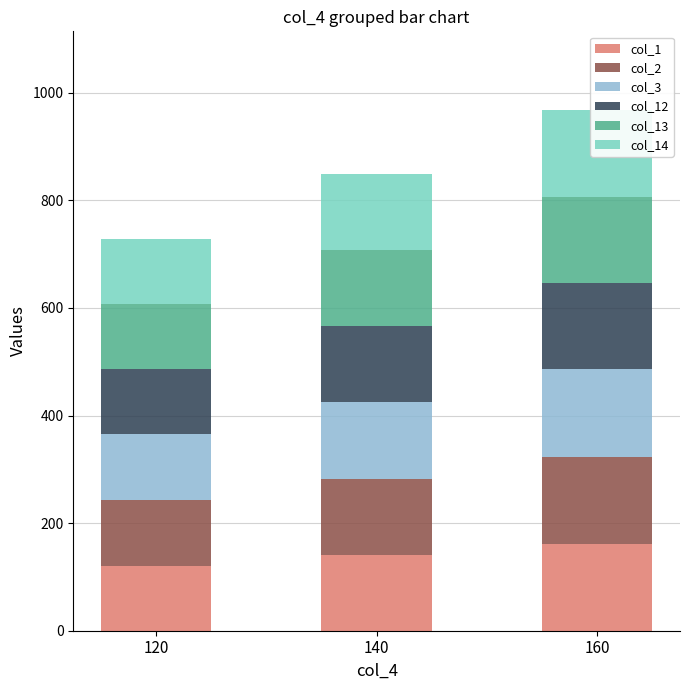

What is the value of the col_12 bar at the 3rd from the left?

160